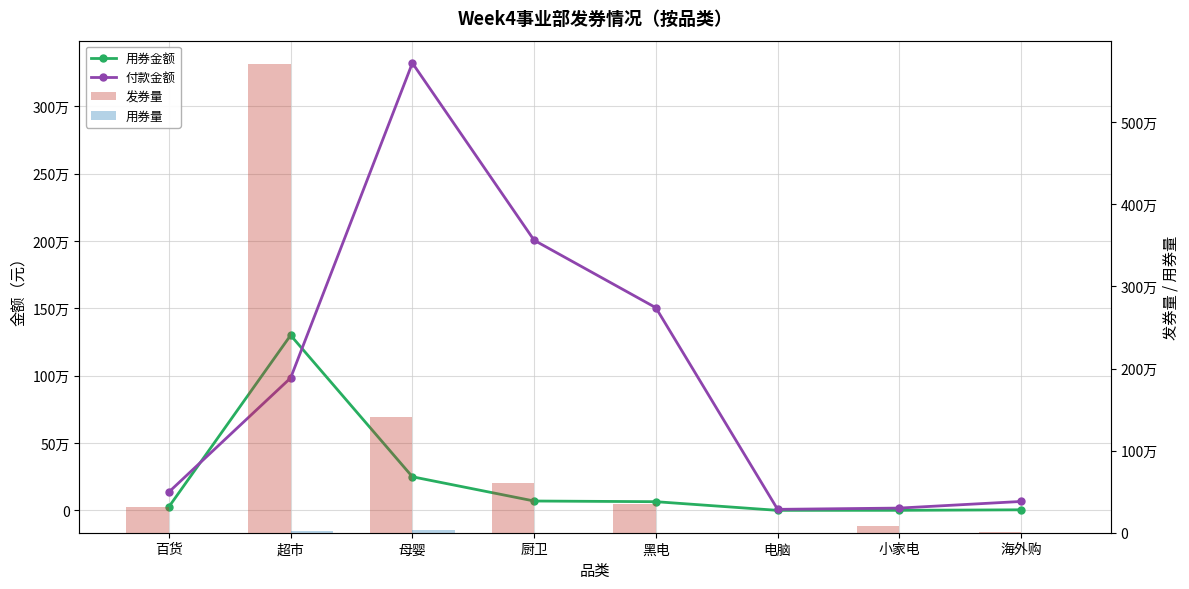

What is the label of the 3rd bar from the right?

电脑